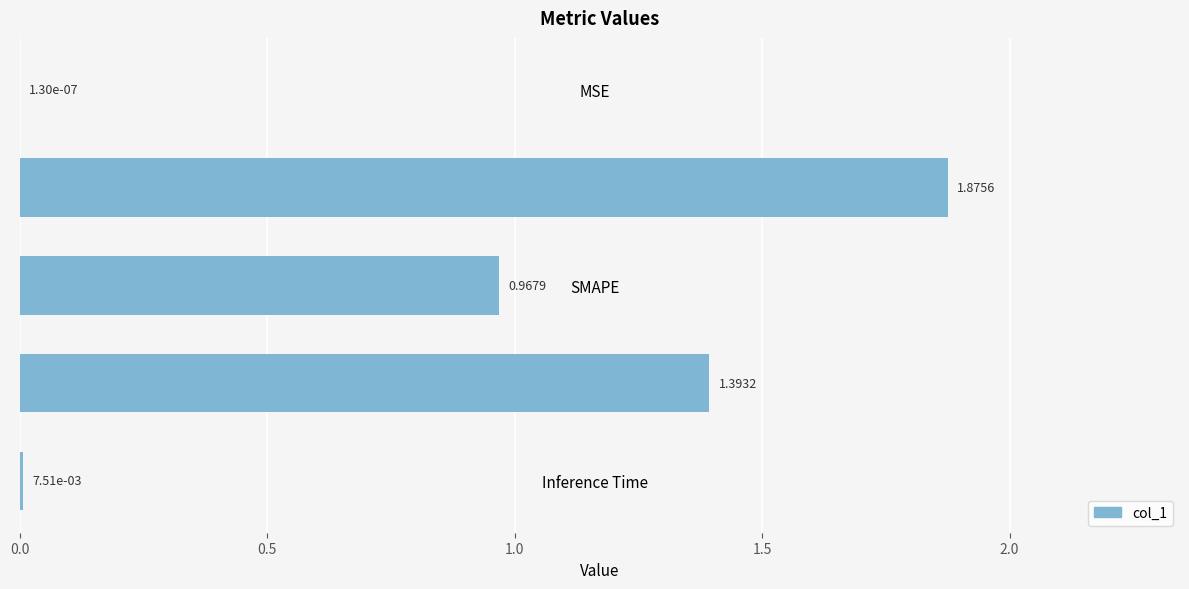

What is the sum of all values?

4.2